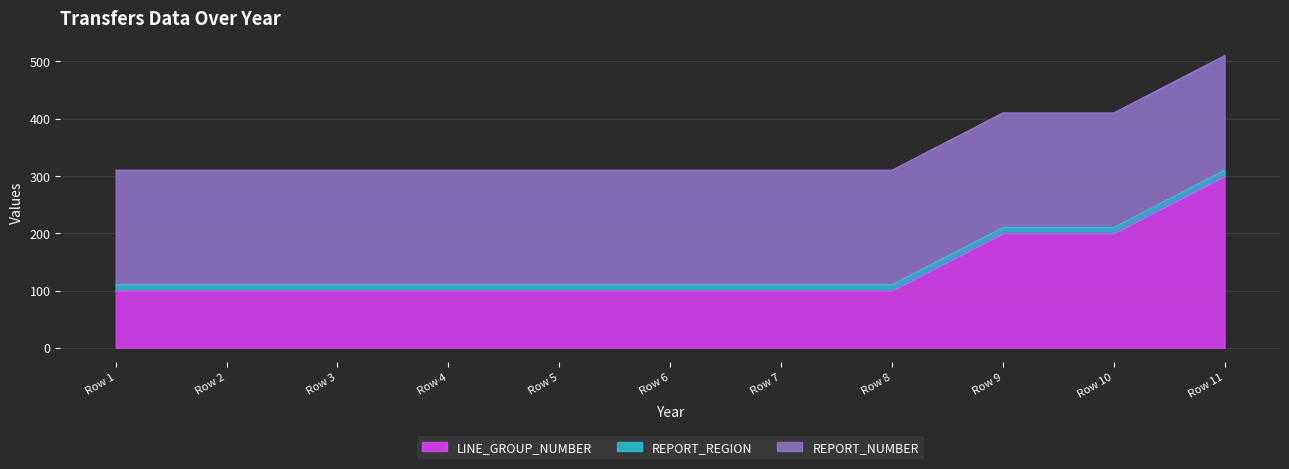

What is the sum of the REPORT_REGION values at 2014-15 and 8?

20